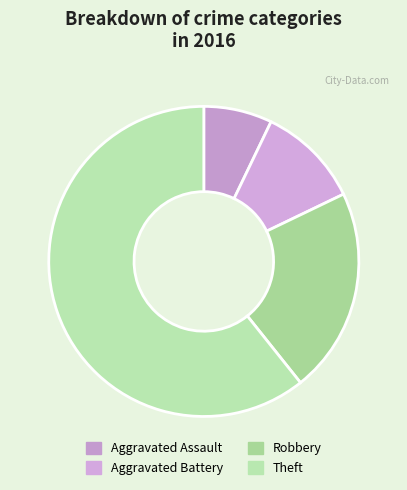

Approximately how many times larger is the value at Robbery compared to Aggravated Battery?

2.0